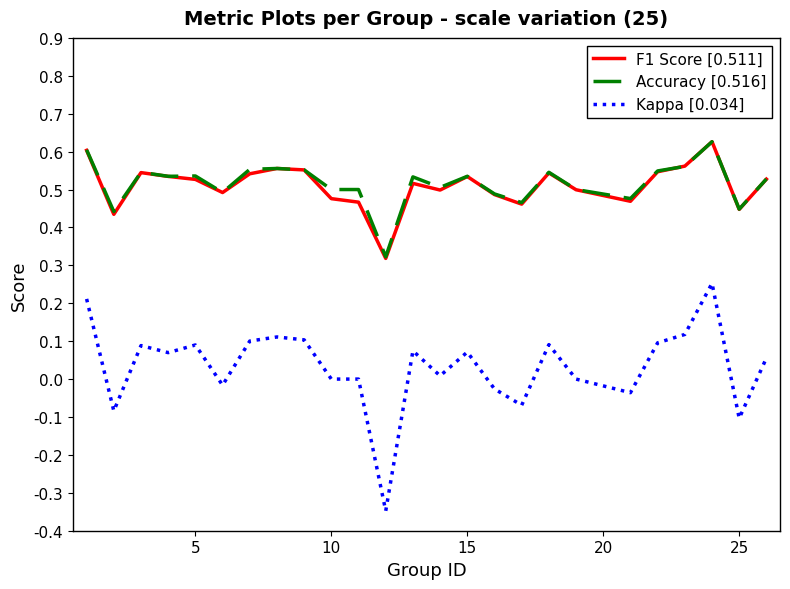

True or false: Accuracy [0.516] and Kappa [0.034] intersect in this chart.

False